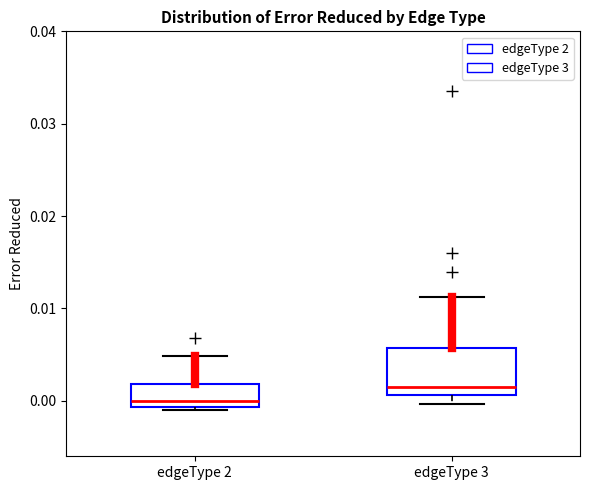

Comparing the boxes themselves (not the whiskers), which one is the tallest?

edgeType 3